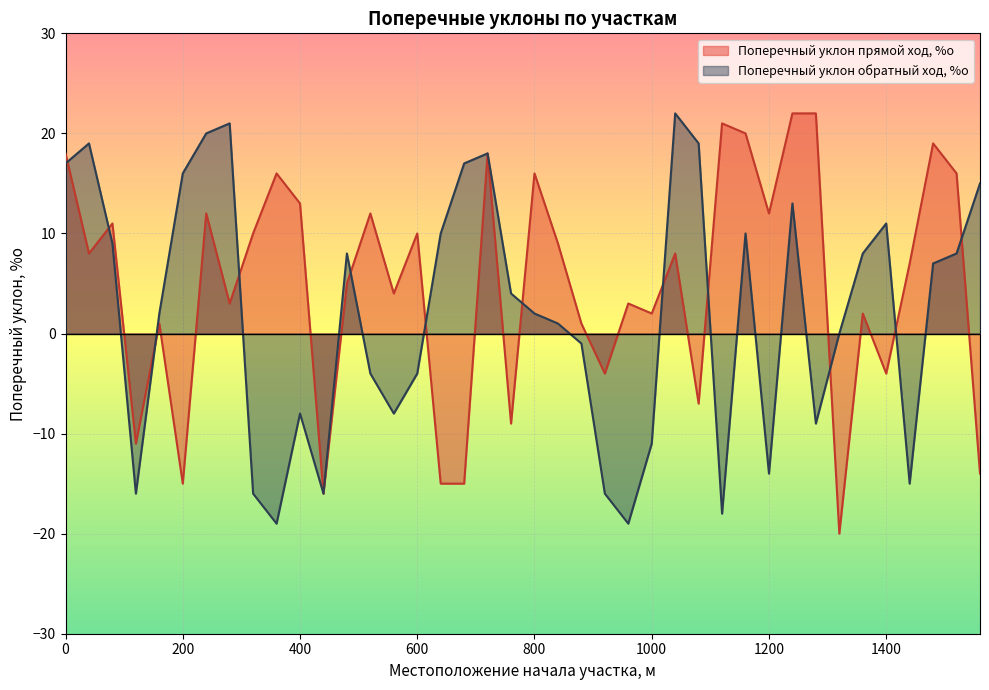

How many interior local peaks does the Поперечный уклон прямой ход, %о series have?

13